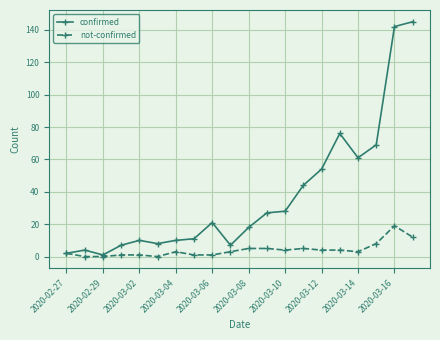

What is the difference between the second highest and second lowest values in the confirmed series?

140